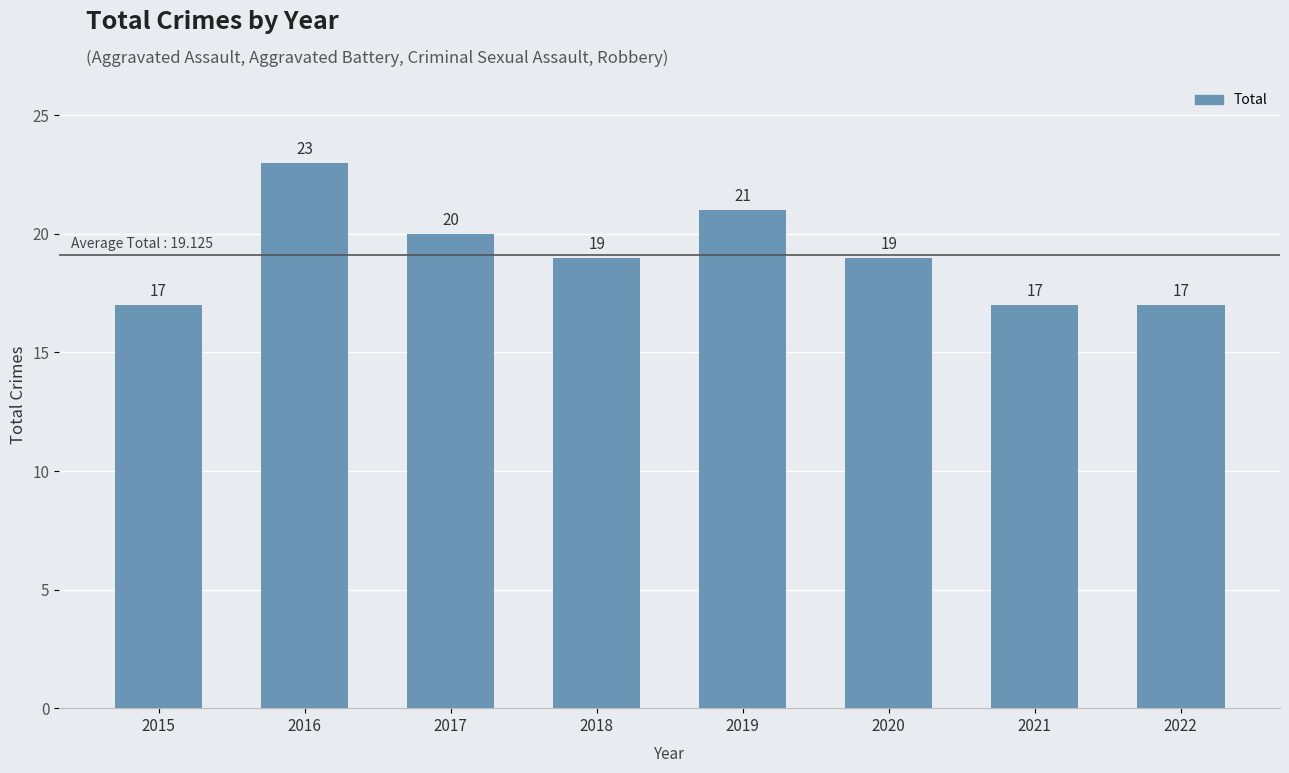

Is it true that the value at 2015 is 17?

True